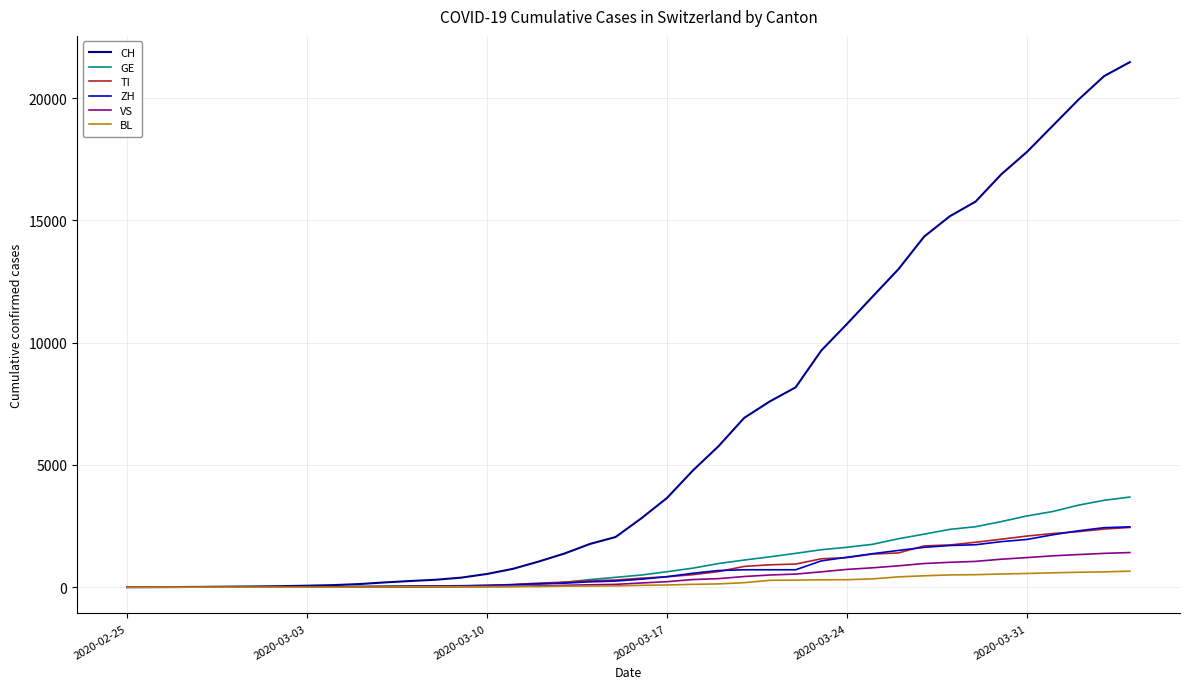

Which series has the largest range (max minus min)?

CH